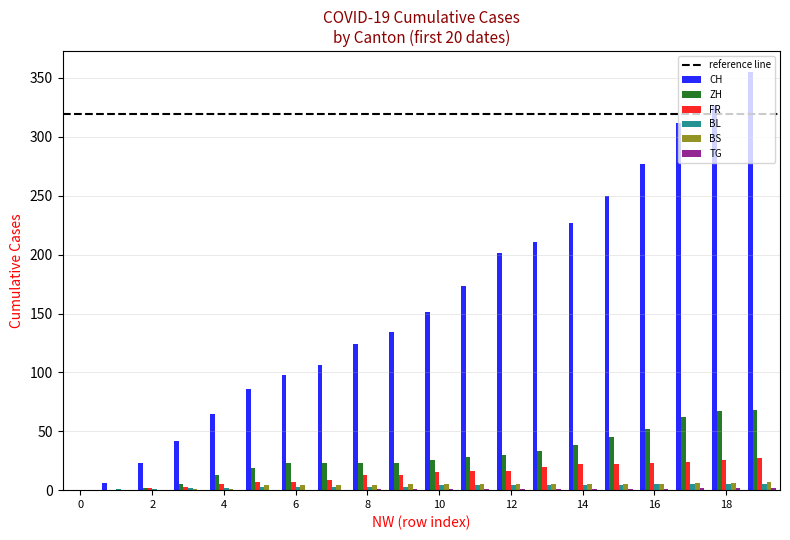

Are the bars grouped side by side (vs. stacked)?

Yes